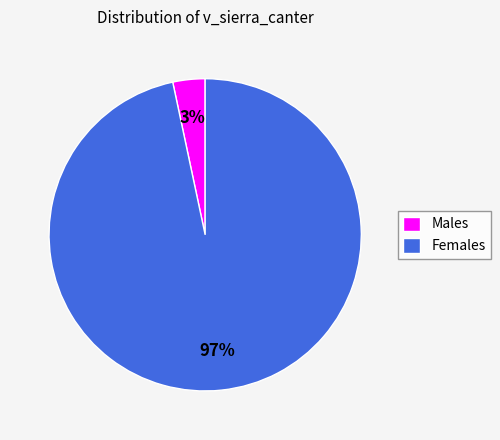

The Females slice represents 97% of the pie. True or false?

True